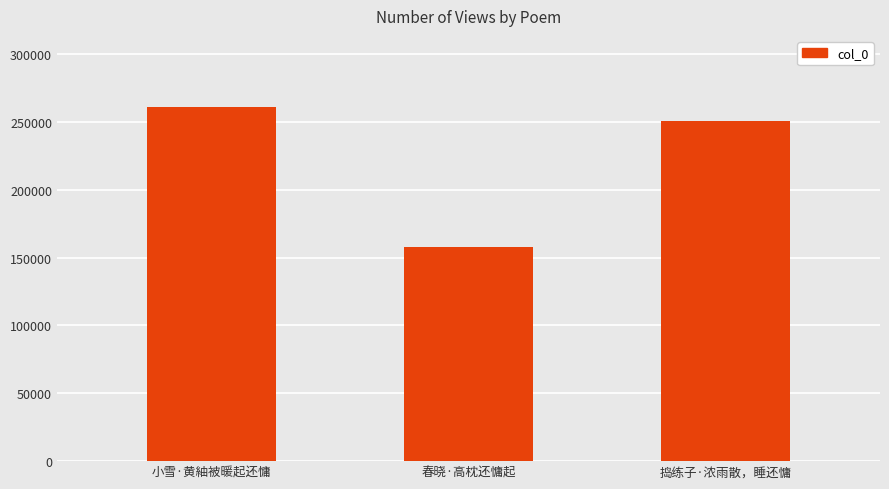

How many values are below 250778?

1